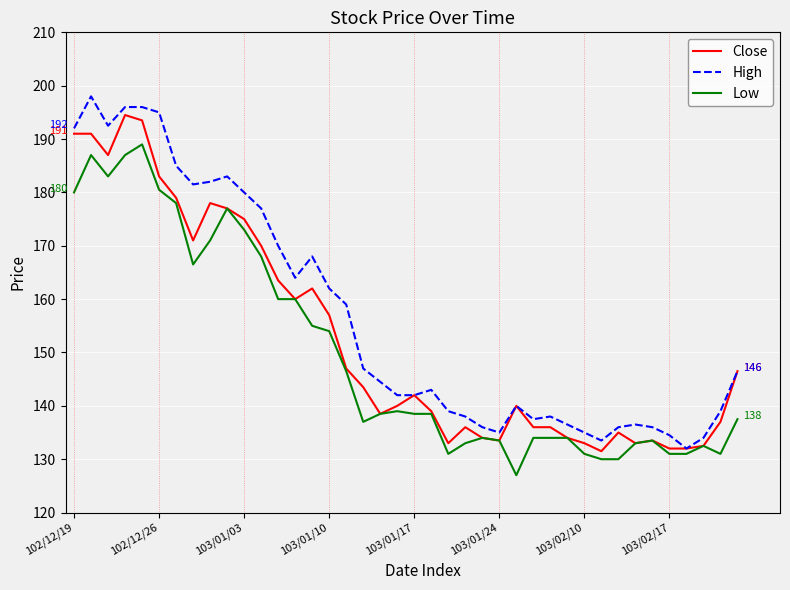

What is the average value of the Low series?

149.7